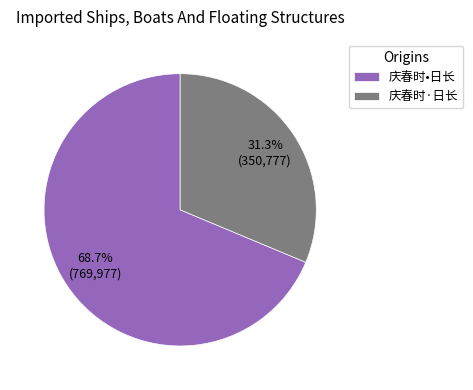

To the nearest percent, what portion does 庆春时·日长 represent?

31%